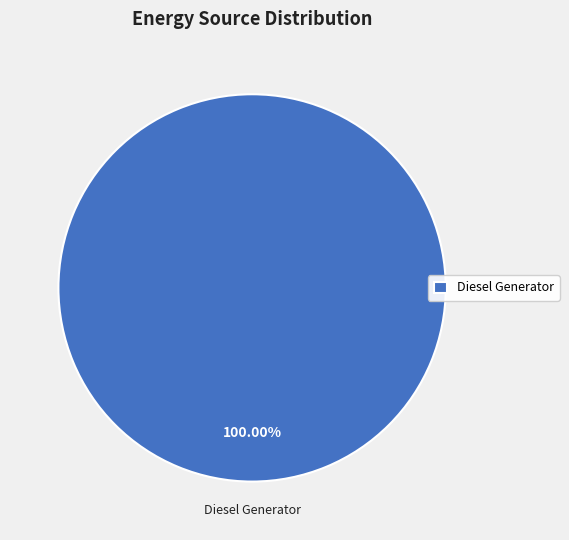

What is the majority slice?

Diesel Generator